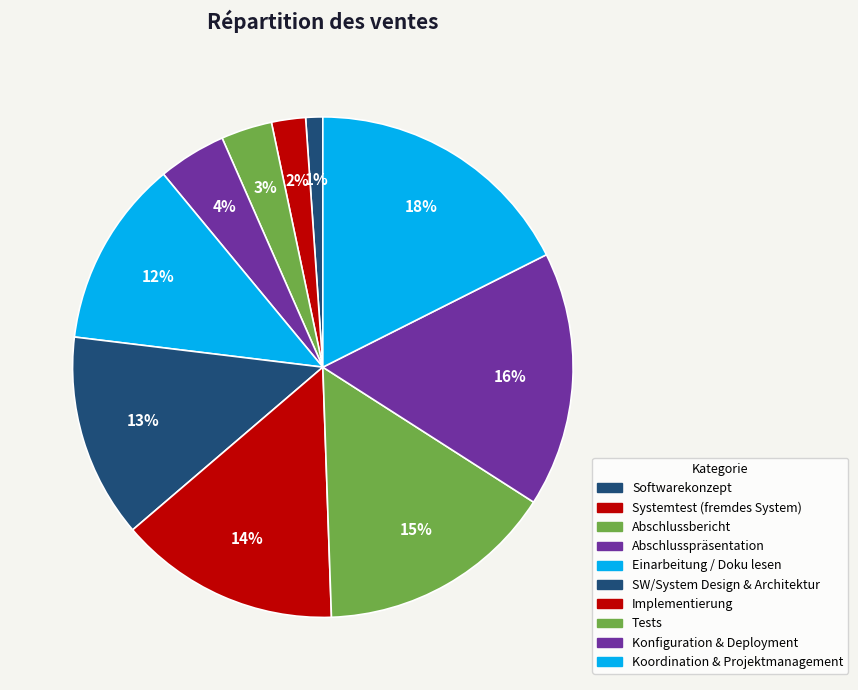

Which category has the smallest portion of the pie?

Softwarekonzept